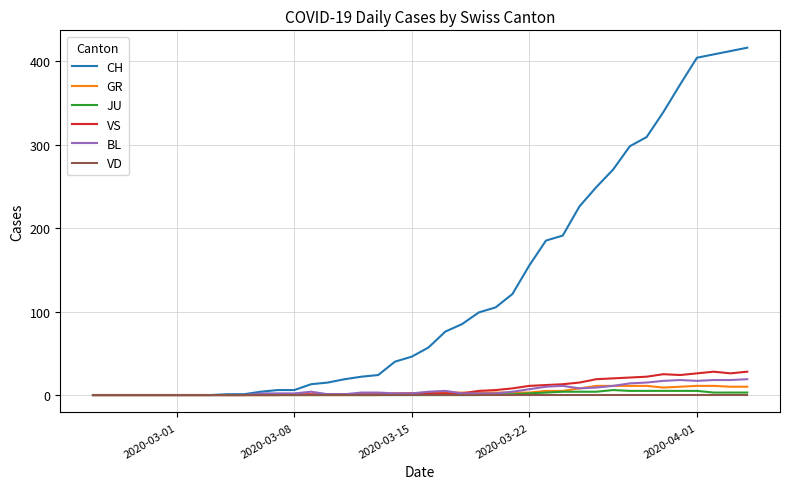

What is the highest value of the VS series?

28